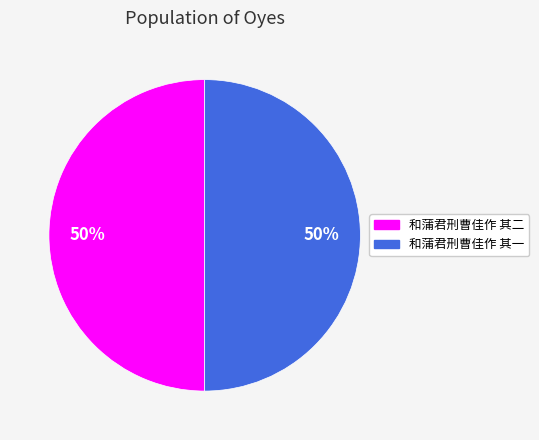

Is it true that 和蒲君刑曹佳作 其一 is 36% of the pie?

False